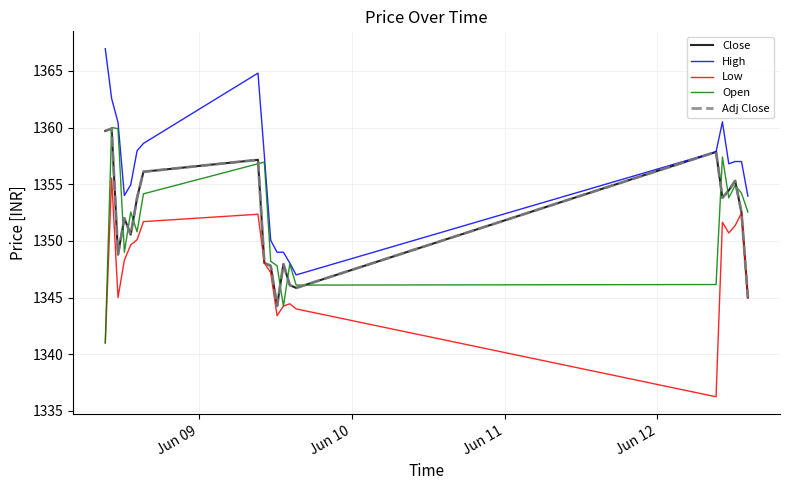

True or false: Low and Open cross at least once.

False